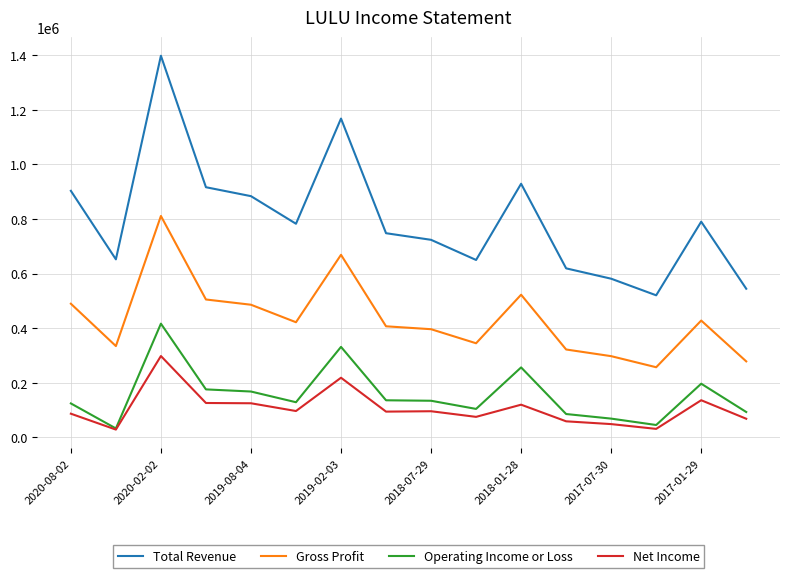

Which series has the largest total across all categories?

Total Revenue